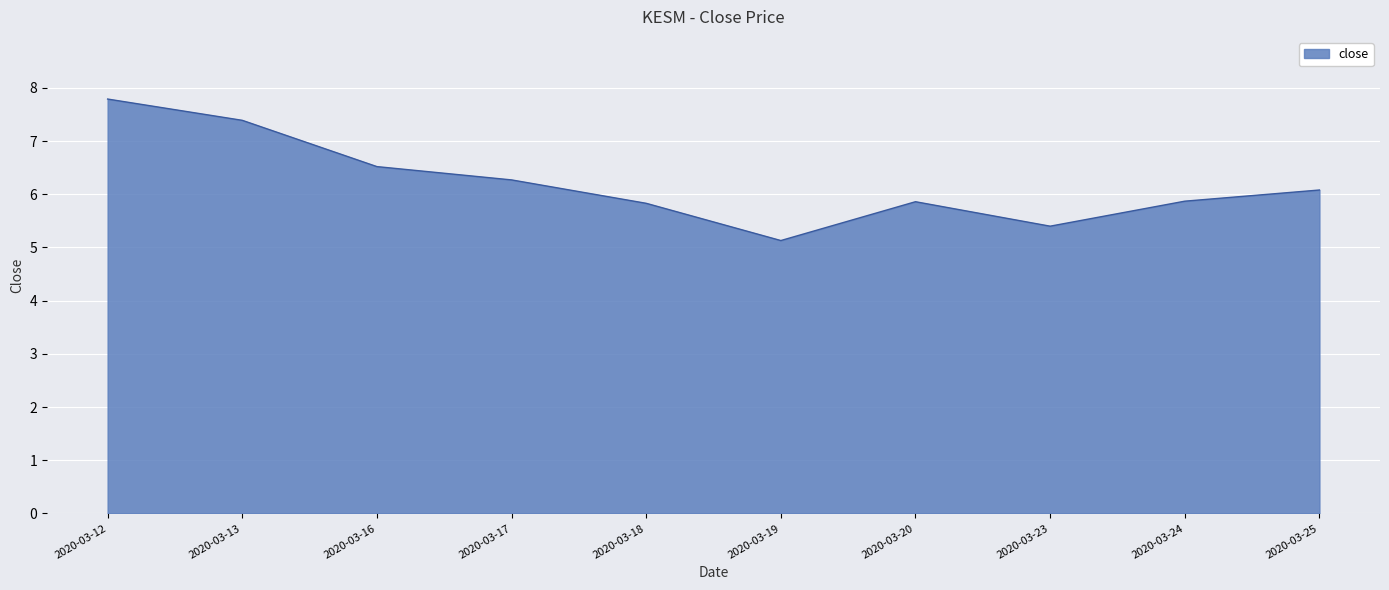

Is it true that the value at 2020-03-12 is 7.8?

True